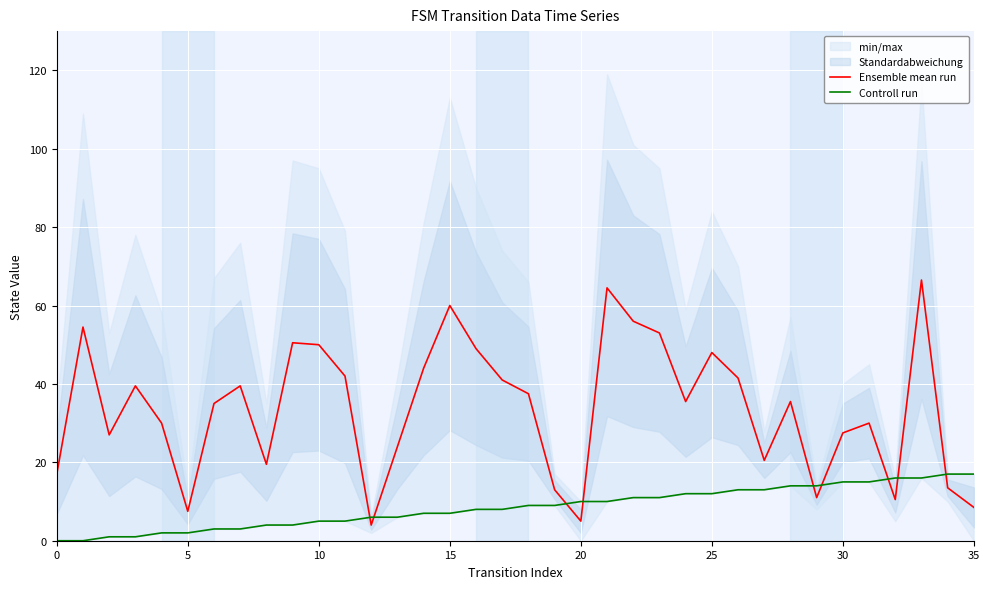

What is the maximum value for Ensemble mean run?

66.5